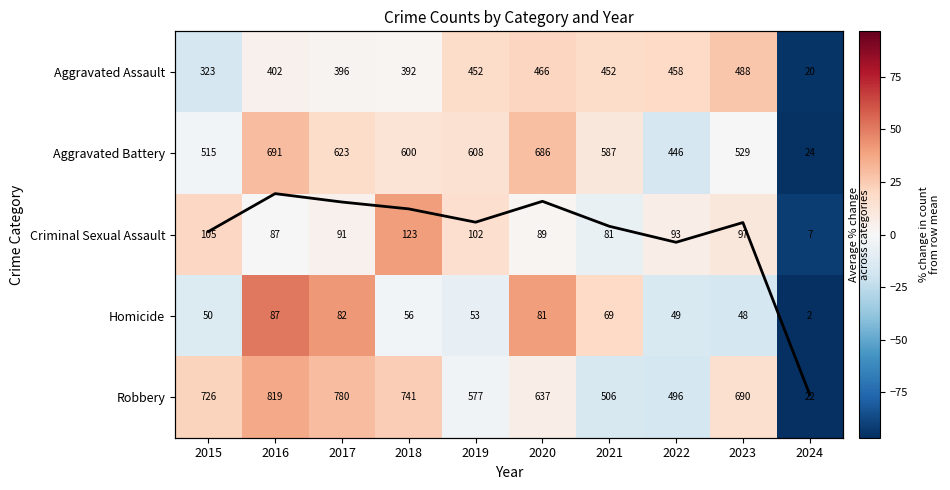

The value of Criminal Sexual Assault at 2019 is 24.6. True or false?

False